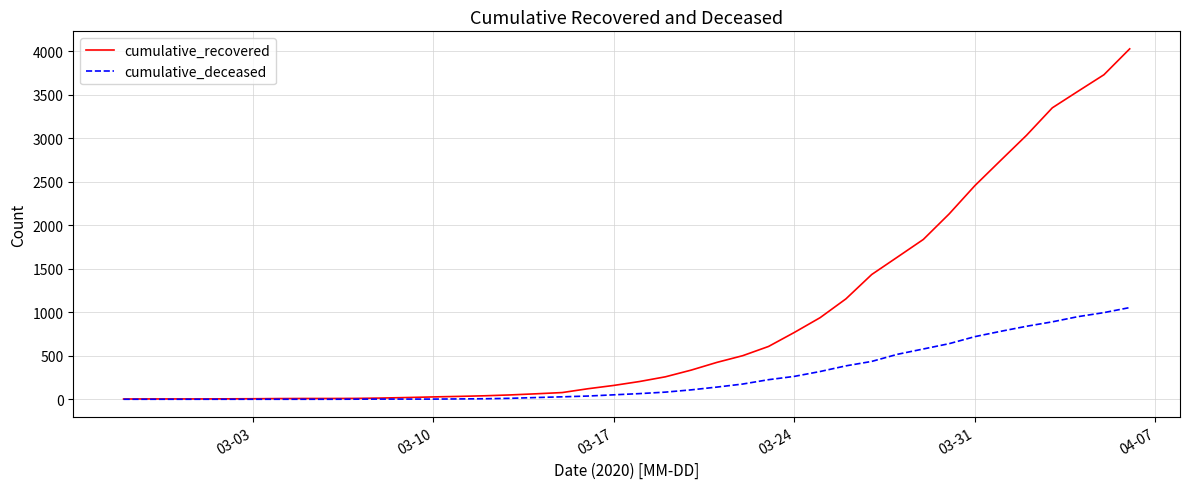

List the series in order of their overall mean, highest first.

cumulative_recovered, cumulative_deceased